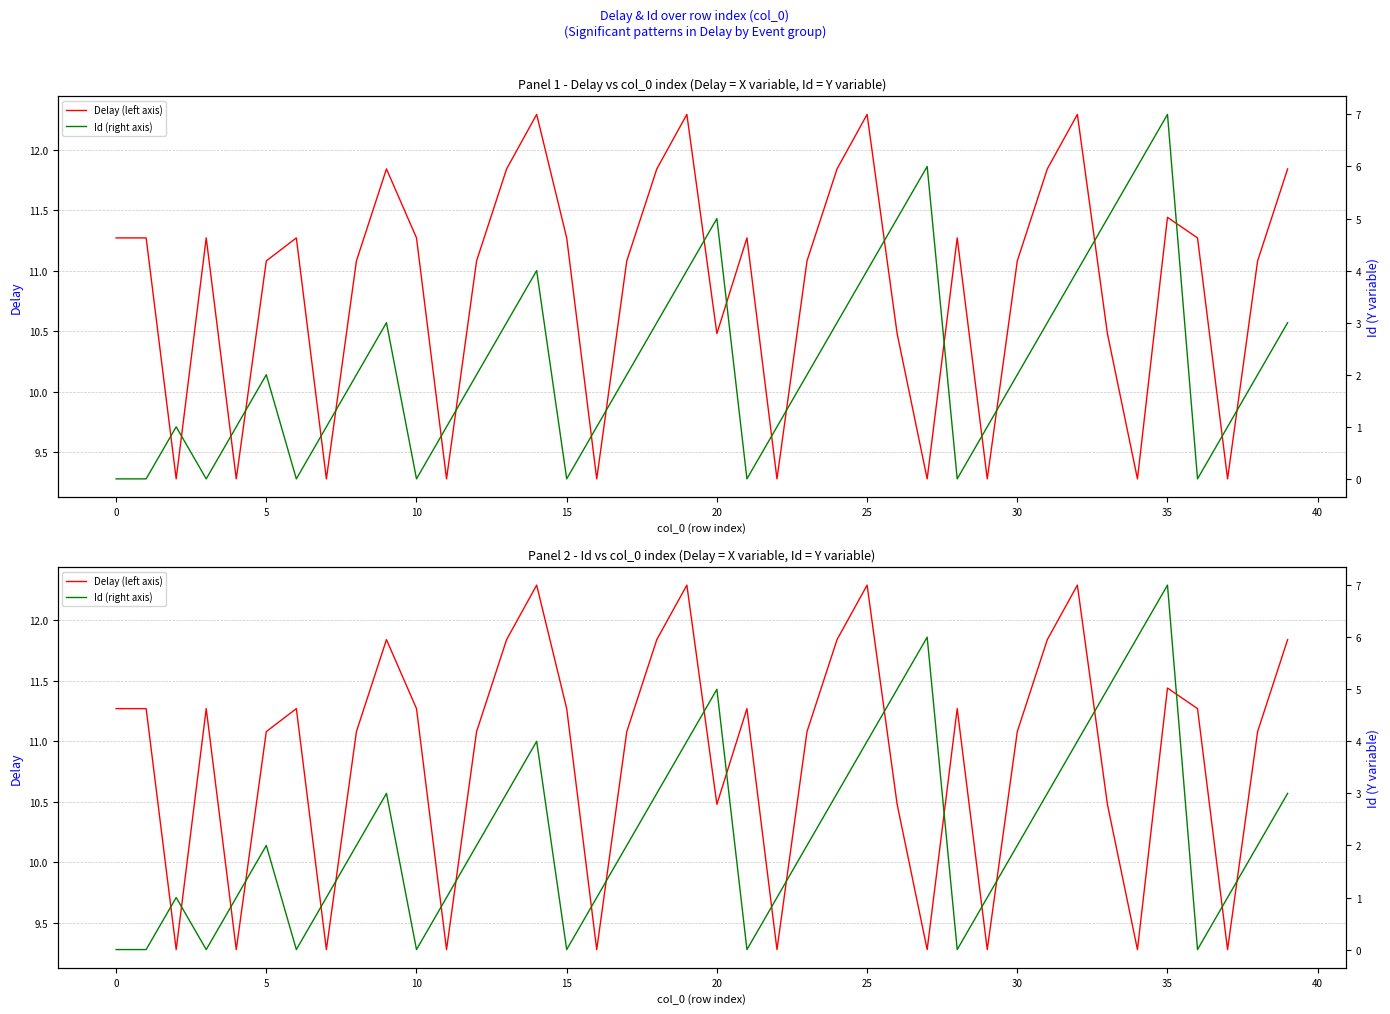

True or false: Id (right axis) and Delay (left axis) intersect in this chart.

False